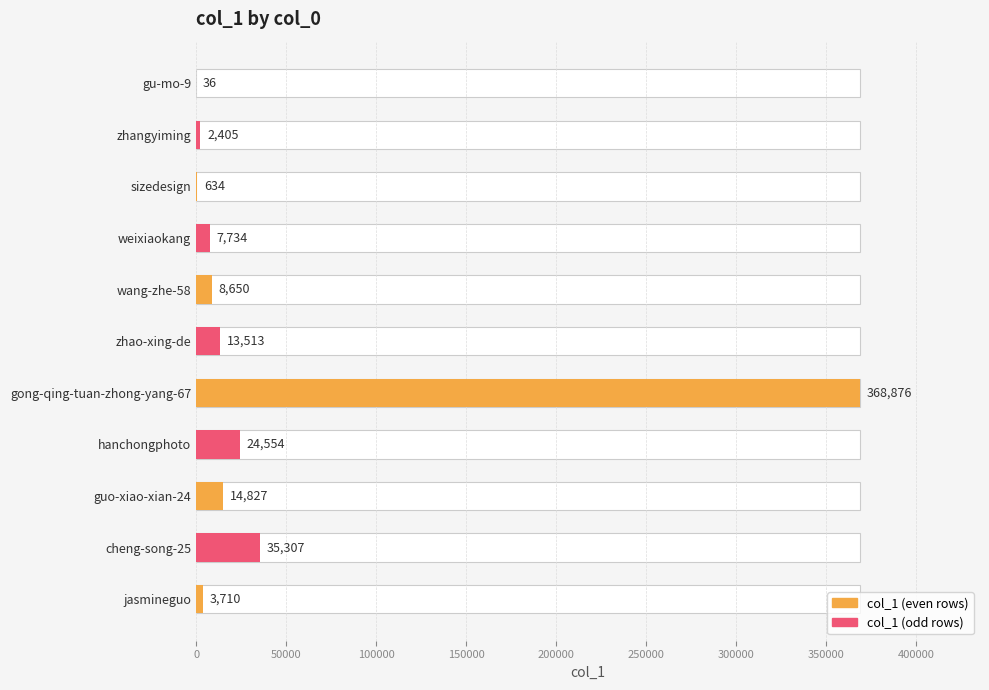

Which has a higher value, sizedesign or gong-qing-tuan-zhong-yang-67?

gong-qing-tuan-zhong-yang-67